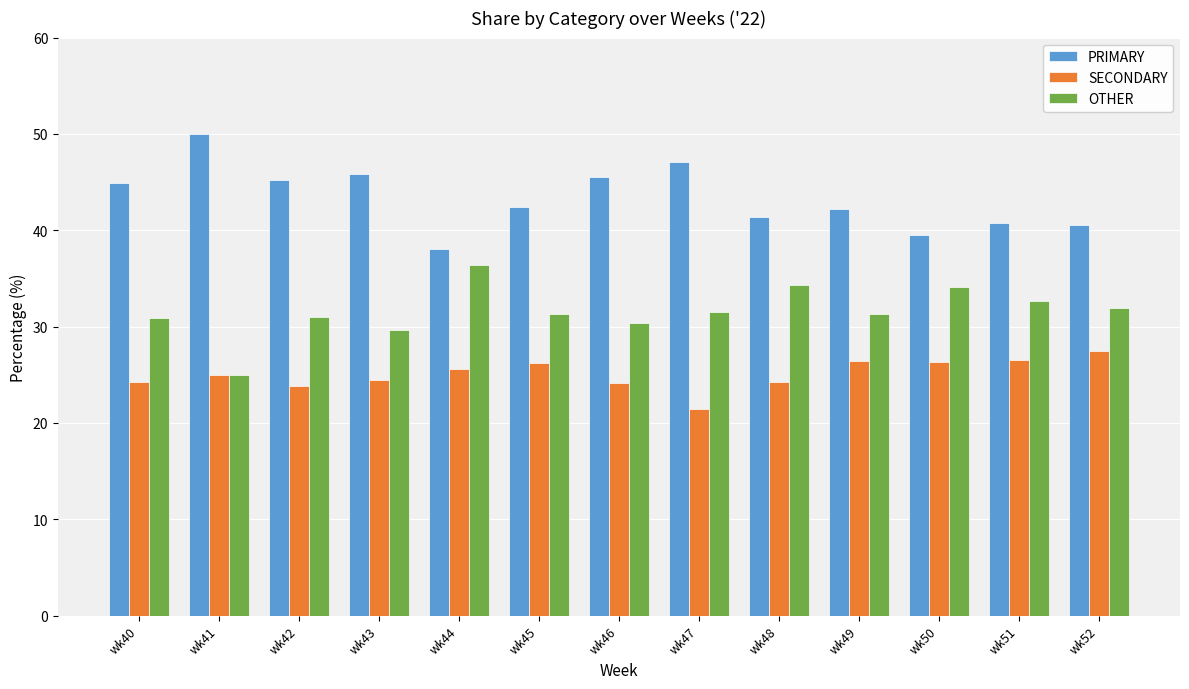

How many data points does each series have?

13